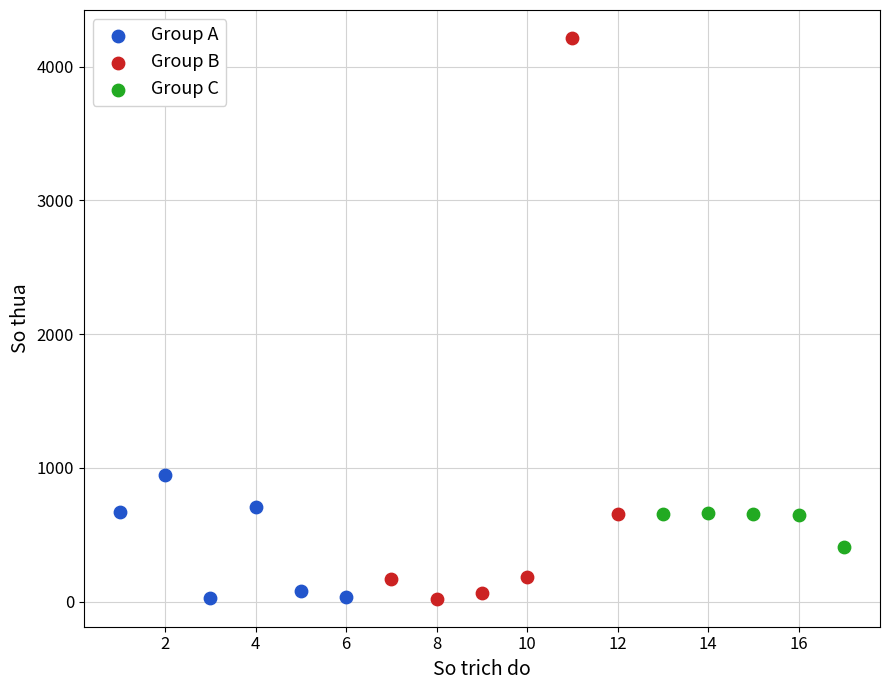

Which series contains the highest Y value?

Group B